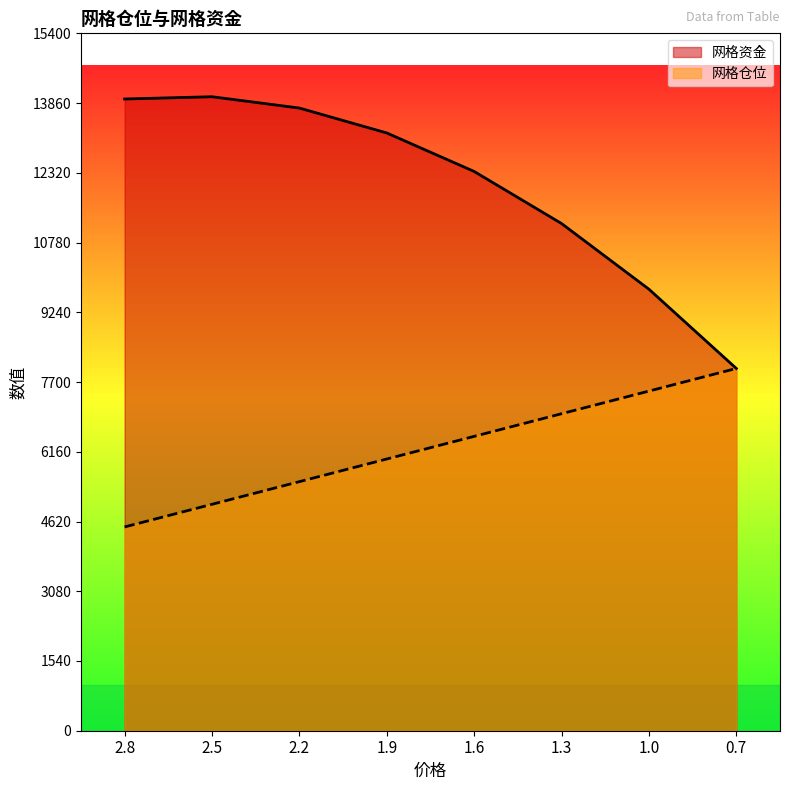

True or false: 网格仓位 has more than 1 interior local peaks.

False